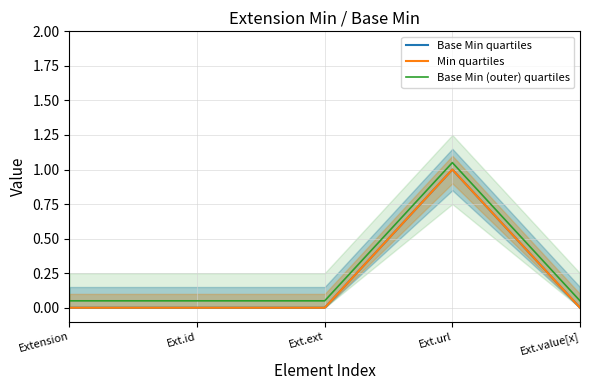

Reading left to right, list all the values displayed in this chart.

Base Min quartiles: Extension=0.0	Ext.id=0.0	Ext.ext=0.0	Ext.url=1.0	Ext.value[x]=0.0
Min quartiles: Extension=0.0	Ext.id=0.0	Ext.ext=0.0	Ext.url=1.0	Ext.value[x]=0.0
Base Min (outer) quartiles: Extension=0.1	Ext.id=0.1	Ext.ext=0.1	Ext.url=1.1	Ext.value[x]=0.1